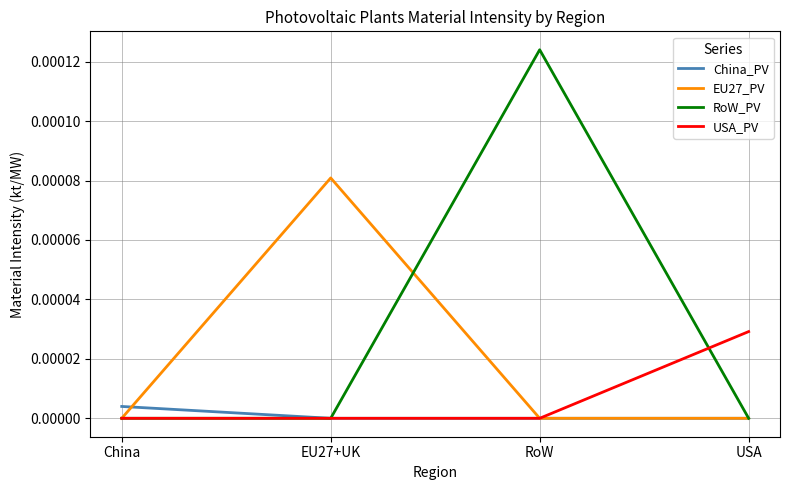

Which category has the highest value in the USA_PV series?

USA